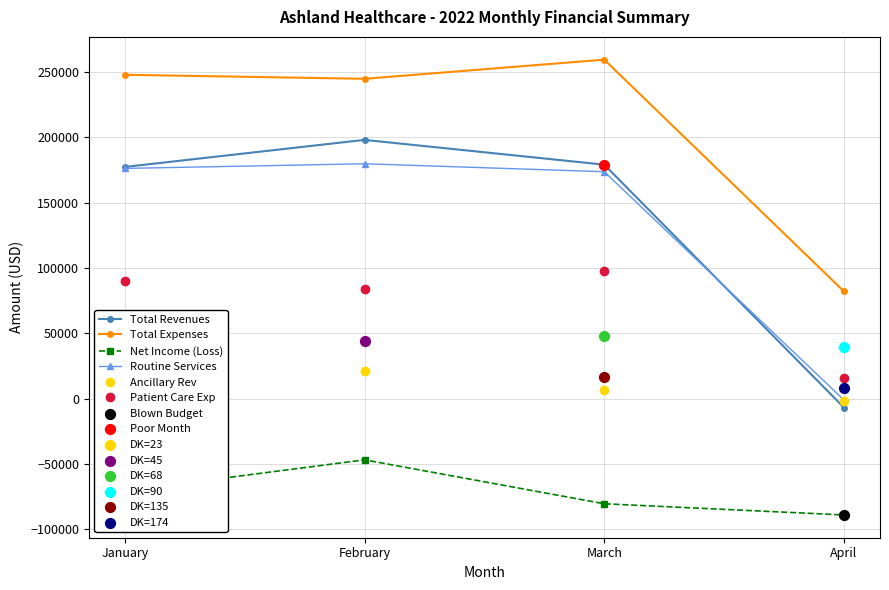

At how many categories does at least one series exceed 213716?

3